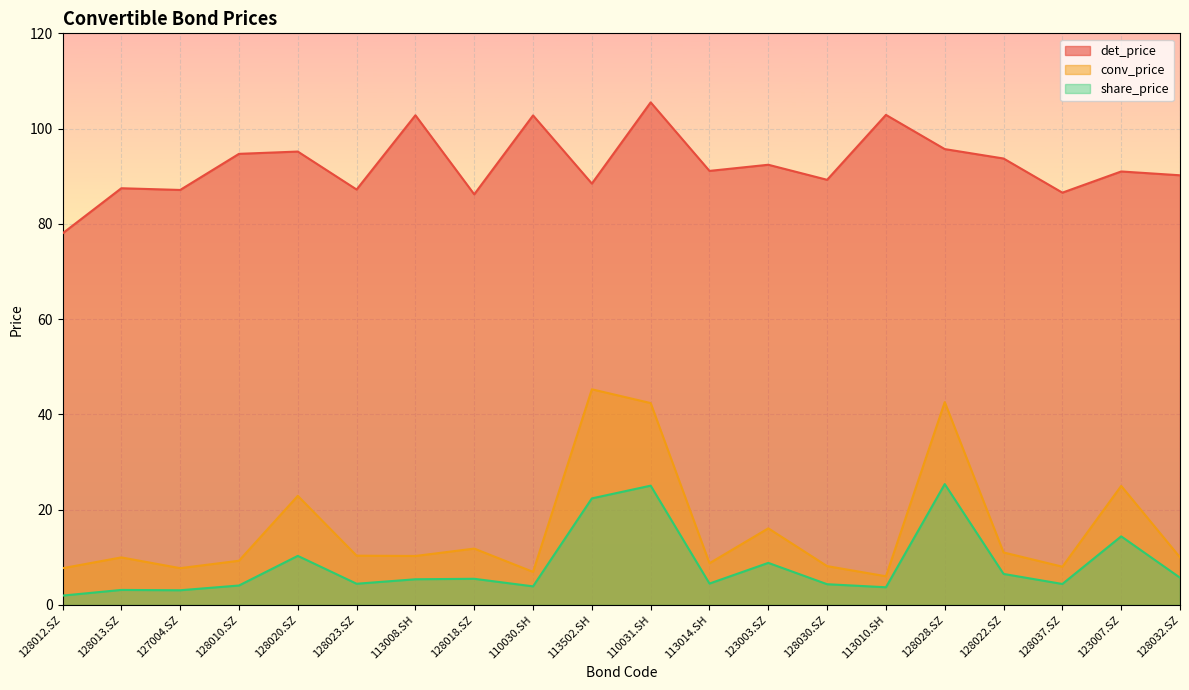

Which category has the highest value in the det_price series?

110031.SH